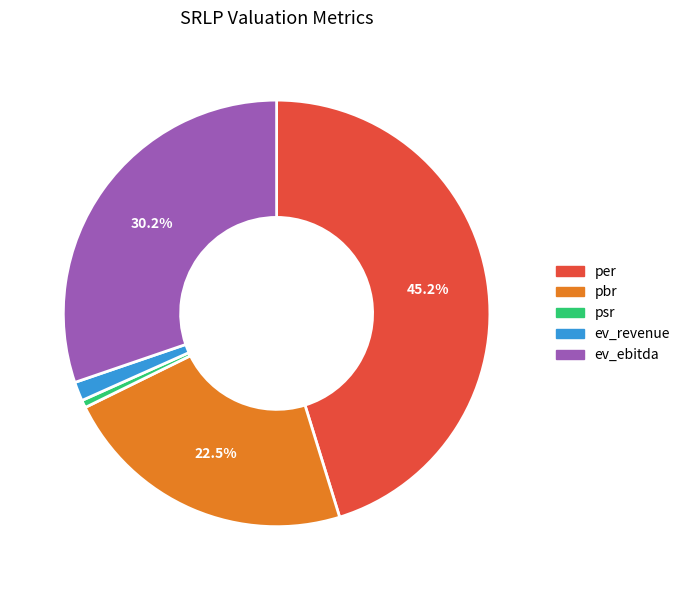

To the nearest percent, what is the average slice percentage?

20%